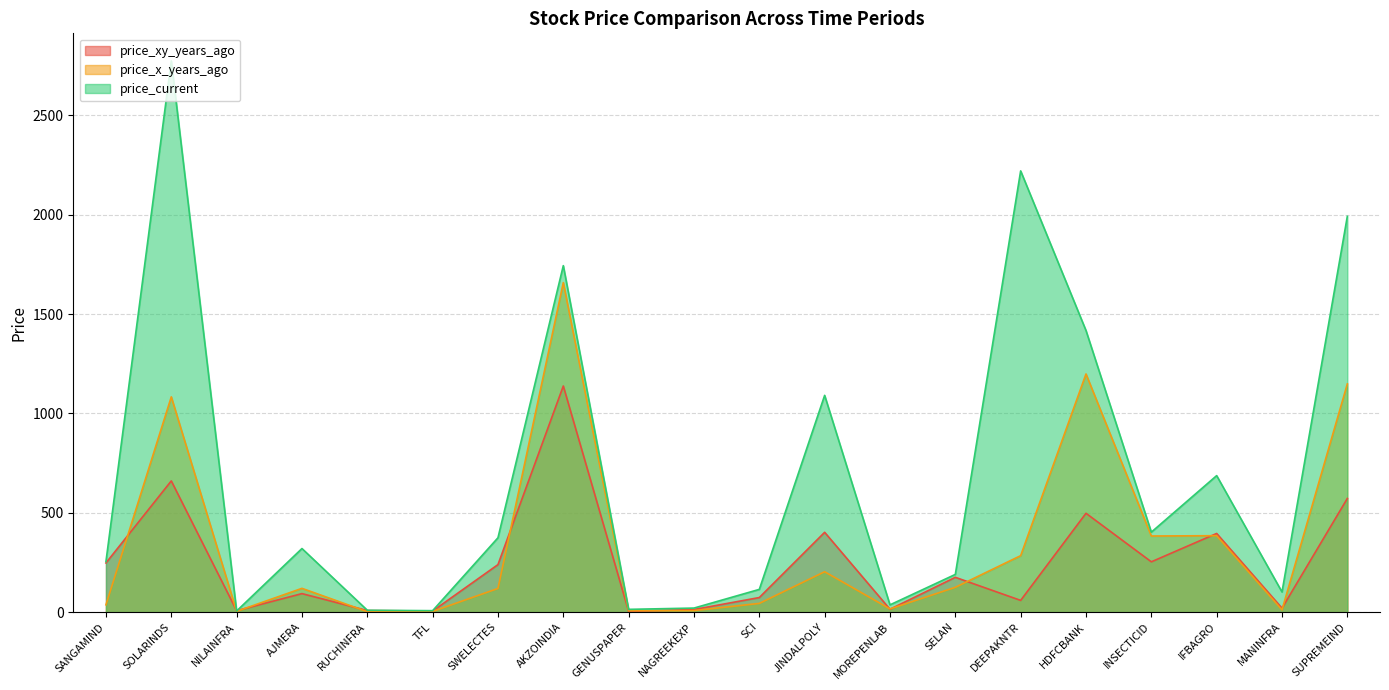

Rank the series at RUCHINFRA from highest to lowest value.

price_current, price_xy_years_ago, price_x_years_ago